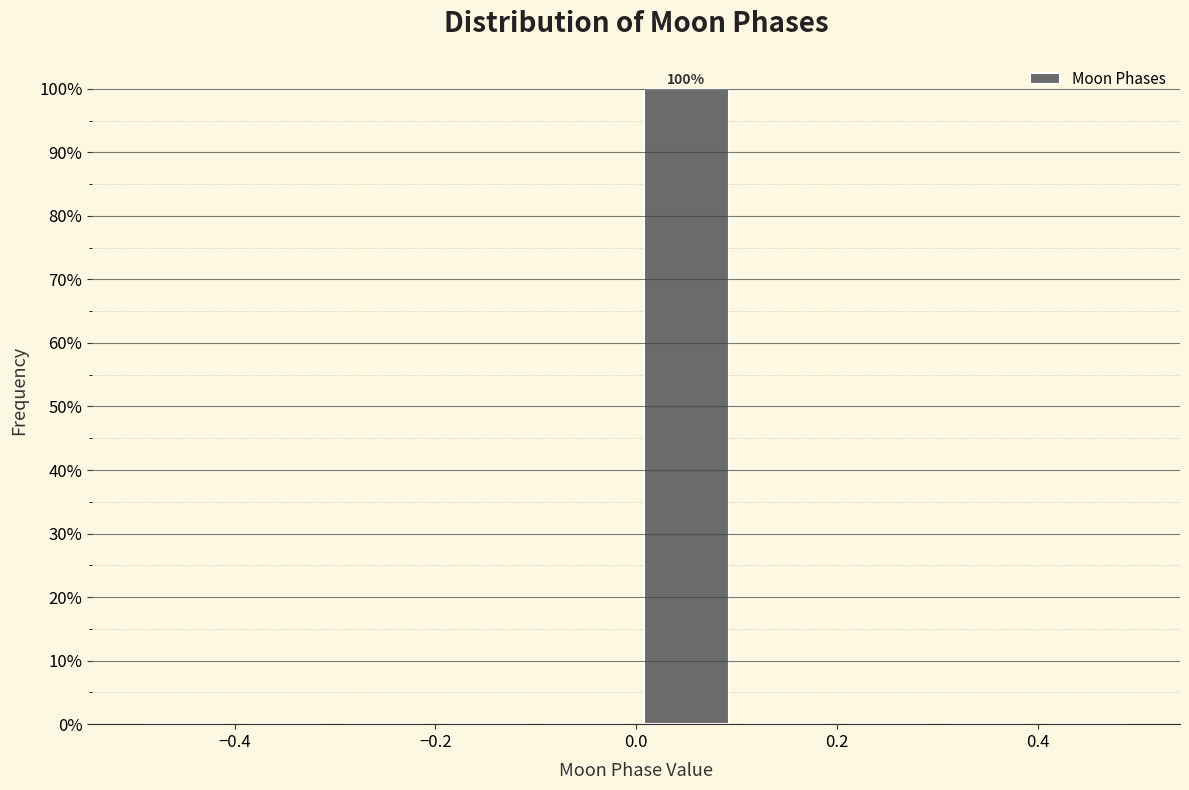

Which range on the x-axis has the tallest bar?

0.0 to 0.1